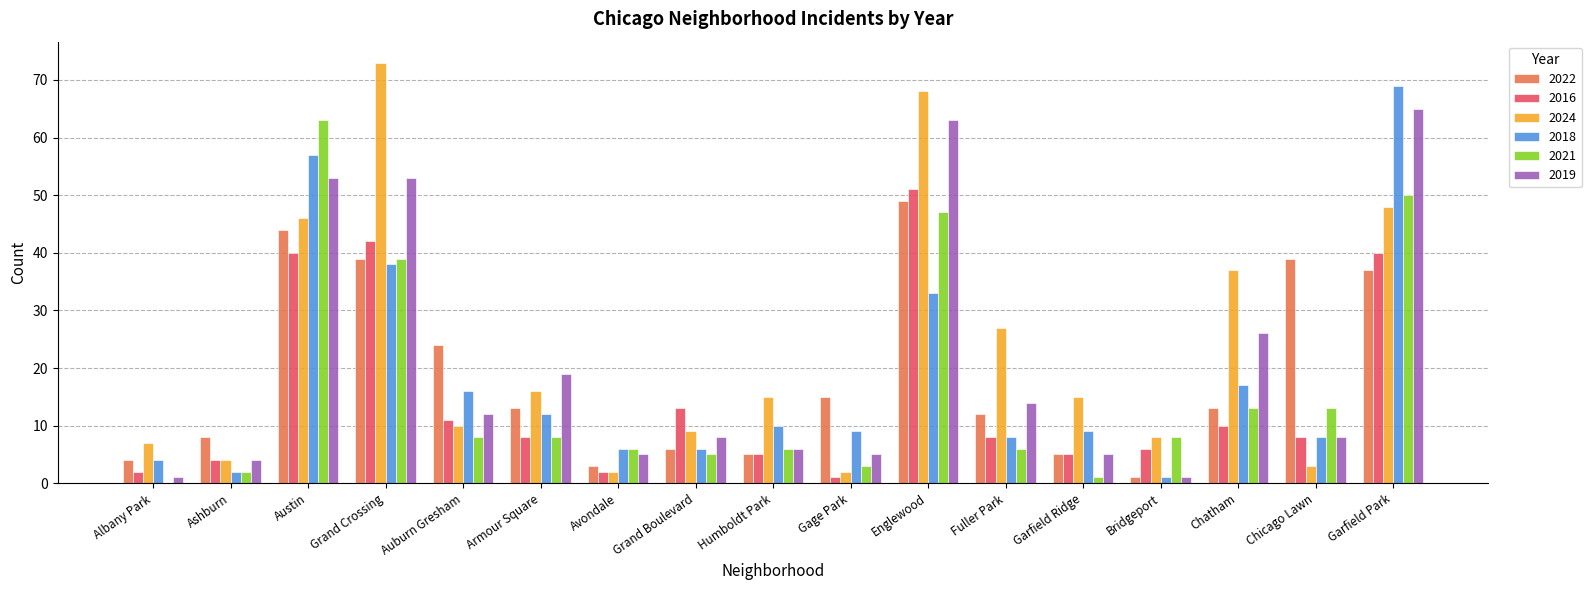

At which category does the chart reach its peak across all series?

Grand Crossing